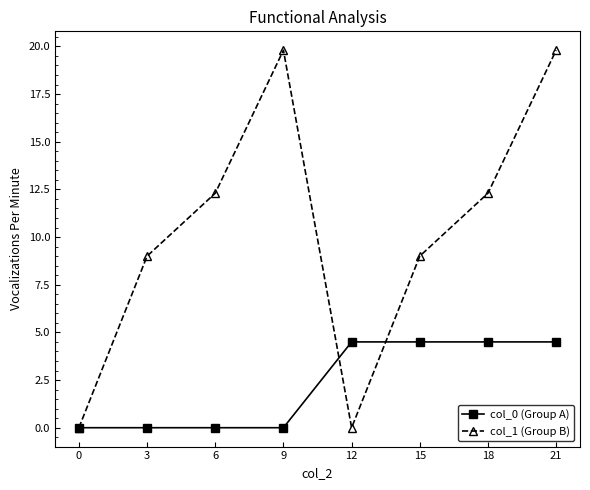

Which series has the largest range (max minus min)?

col_1 (Group B)